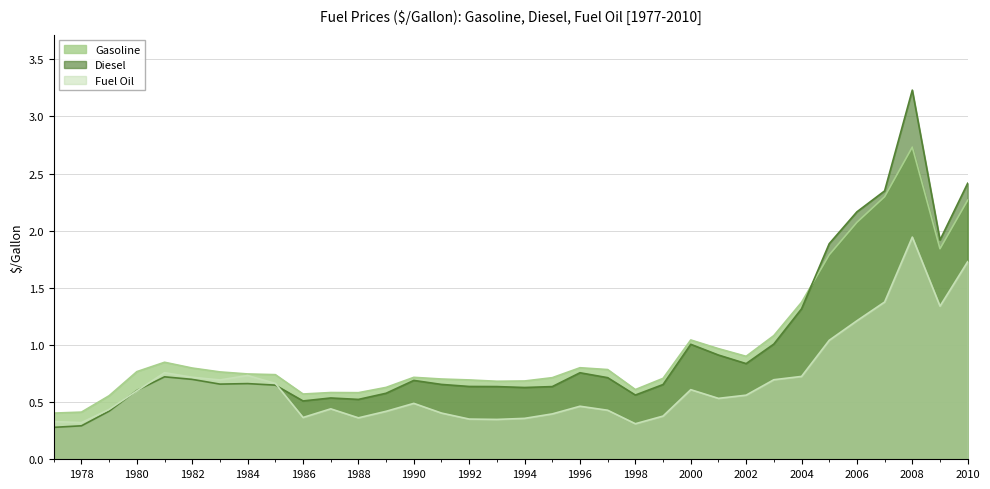

Does the chart display data point markers on the line(s)?

No